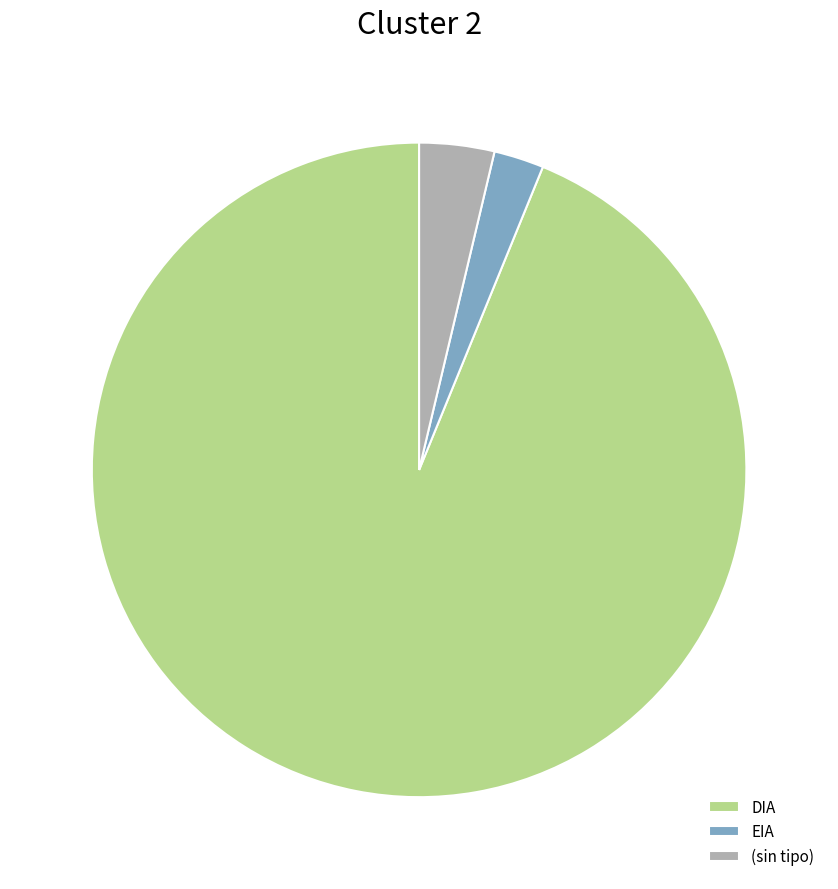

Rank the categories by value from highest to lowest.

DIA, (sin tipo), EIA